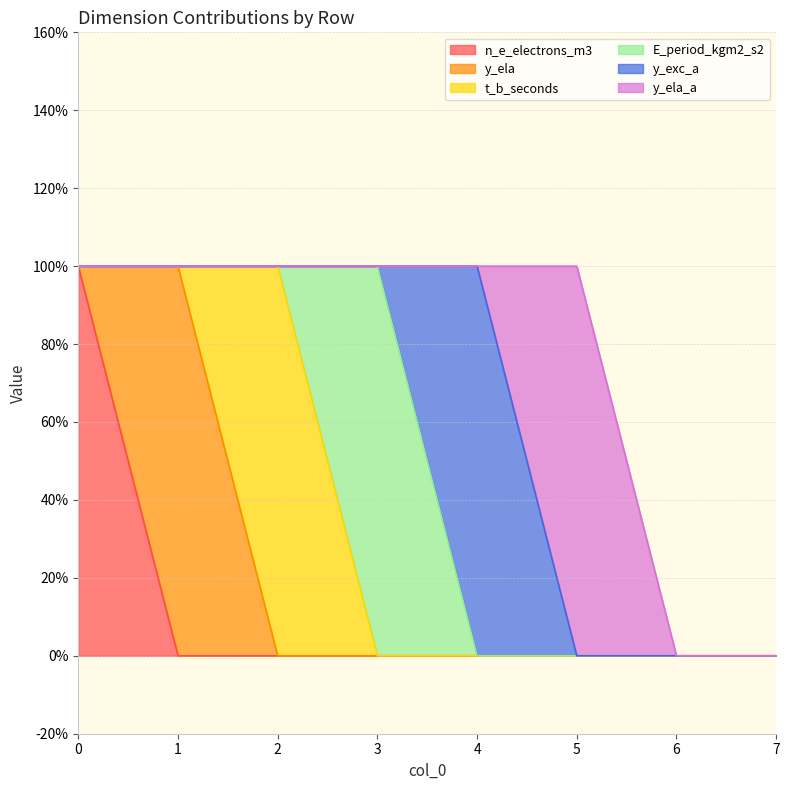

What is the difference between the maximum and minimum values in the t_b_seconds series?

1